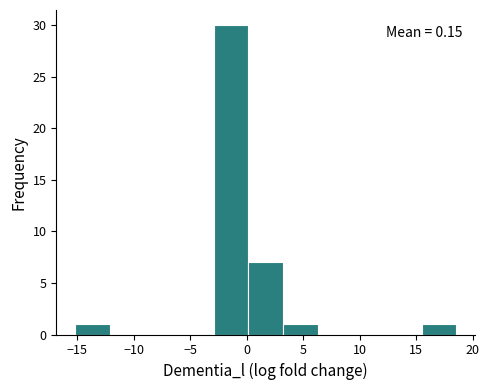

Which range on the x-axis has the tallest bar?

-3.0 to 0.0